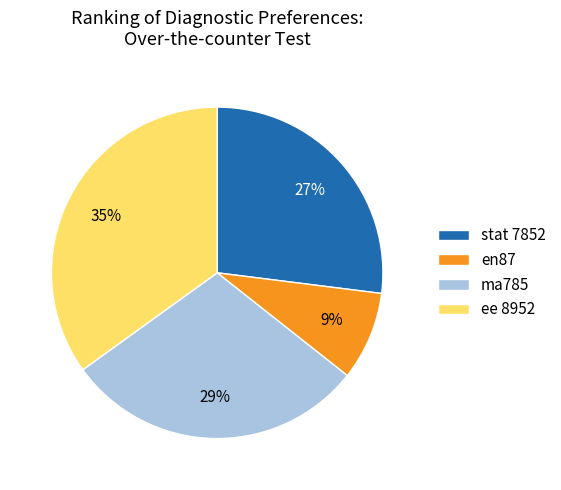

To the nearest percent, what is the average slice percentage?

25%